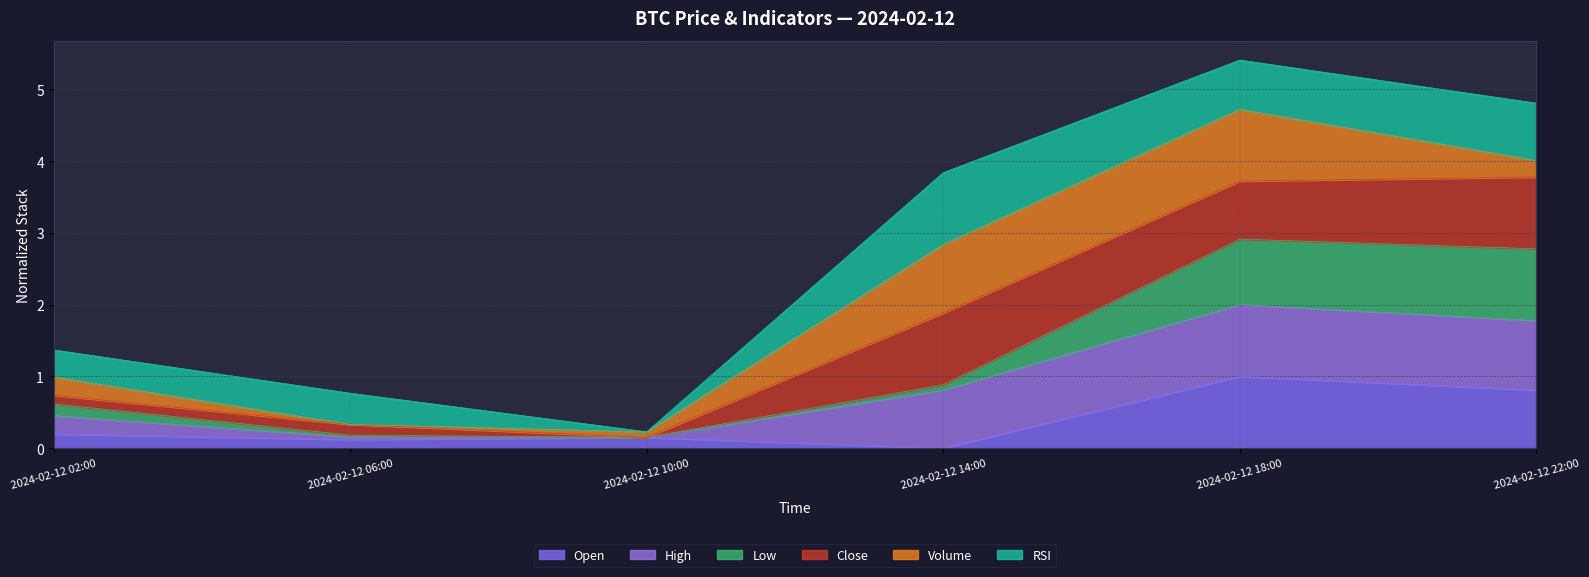

What is the total value across all series at 2024-02-12 10:00?

0.2